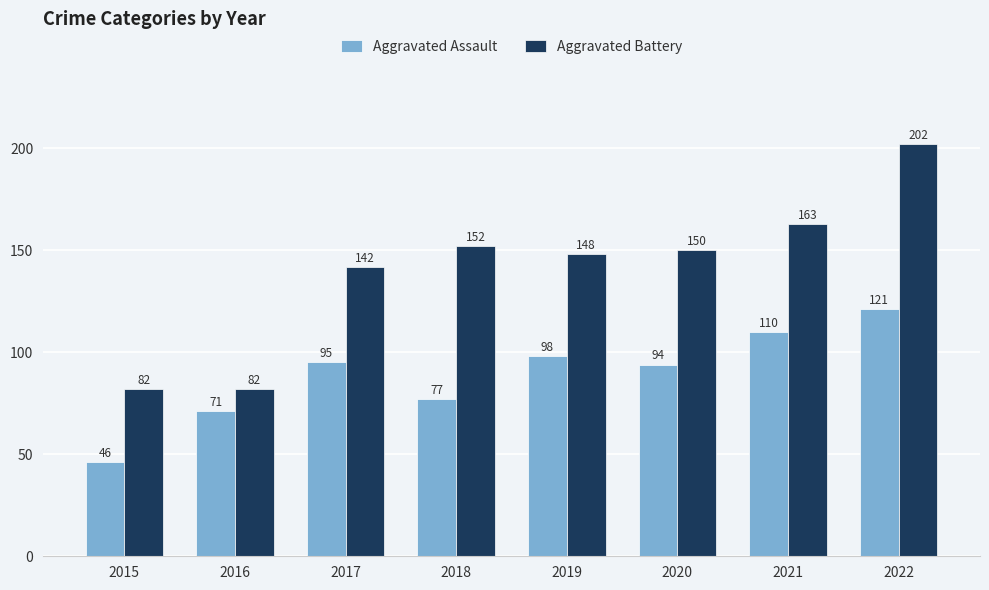

Reading left to right, what are all the values shown in this chart?

Aggravated Assault: 46	71	95	77	98	94	110	121
Aggravated Battery: 82	82	142	152	148	150	163	202